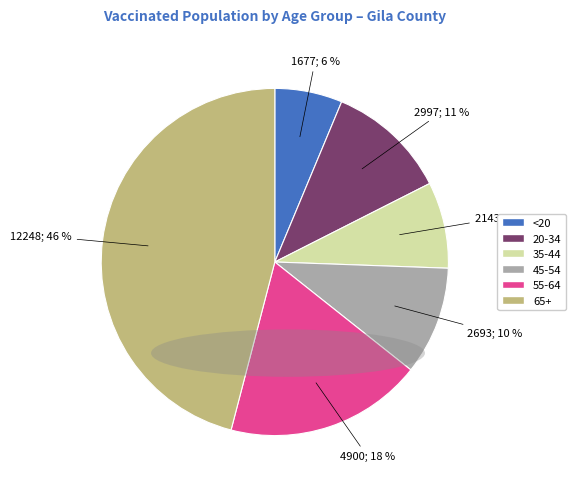

Combined, do 20-34 and 45-54 account for over 50%?

No